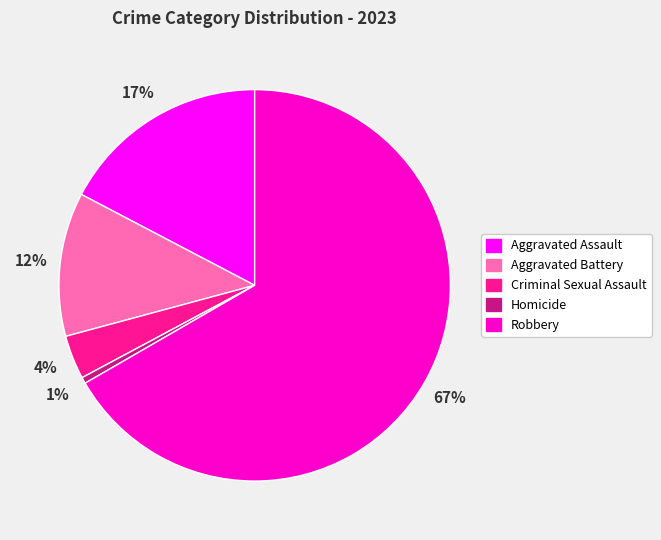

Which category has the biggest portion of the pie?

Robbery